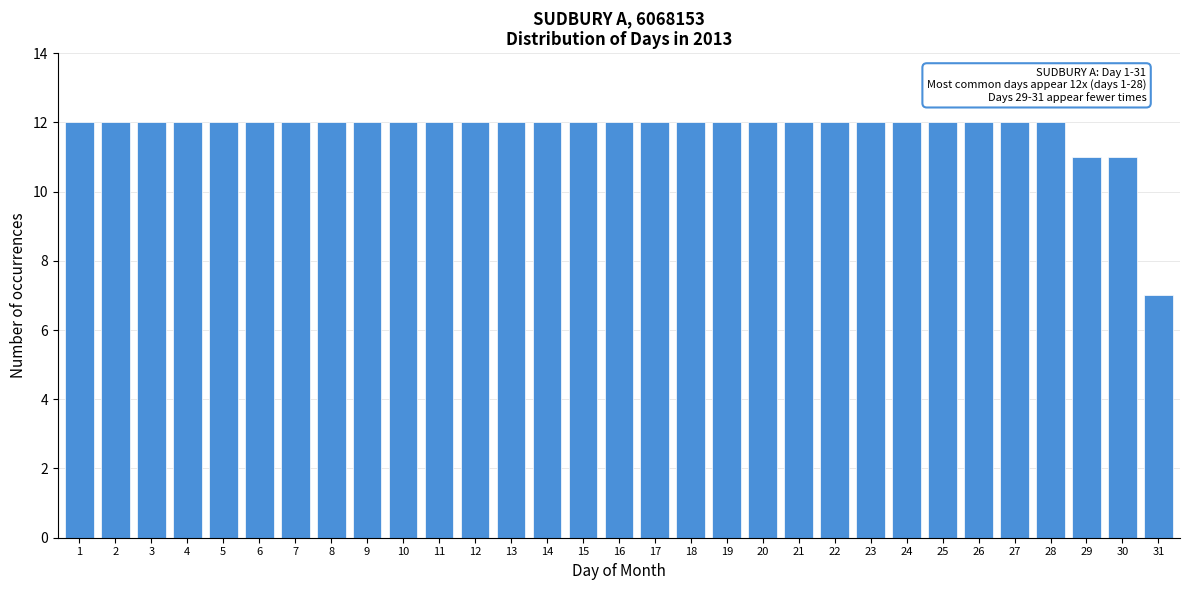

True or false: the data shows 12 at 5.

True